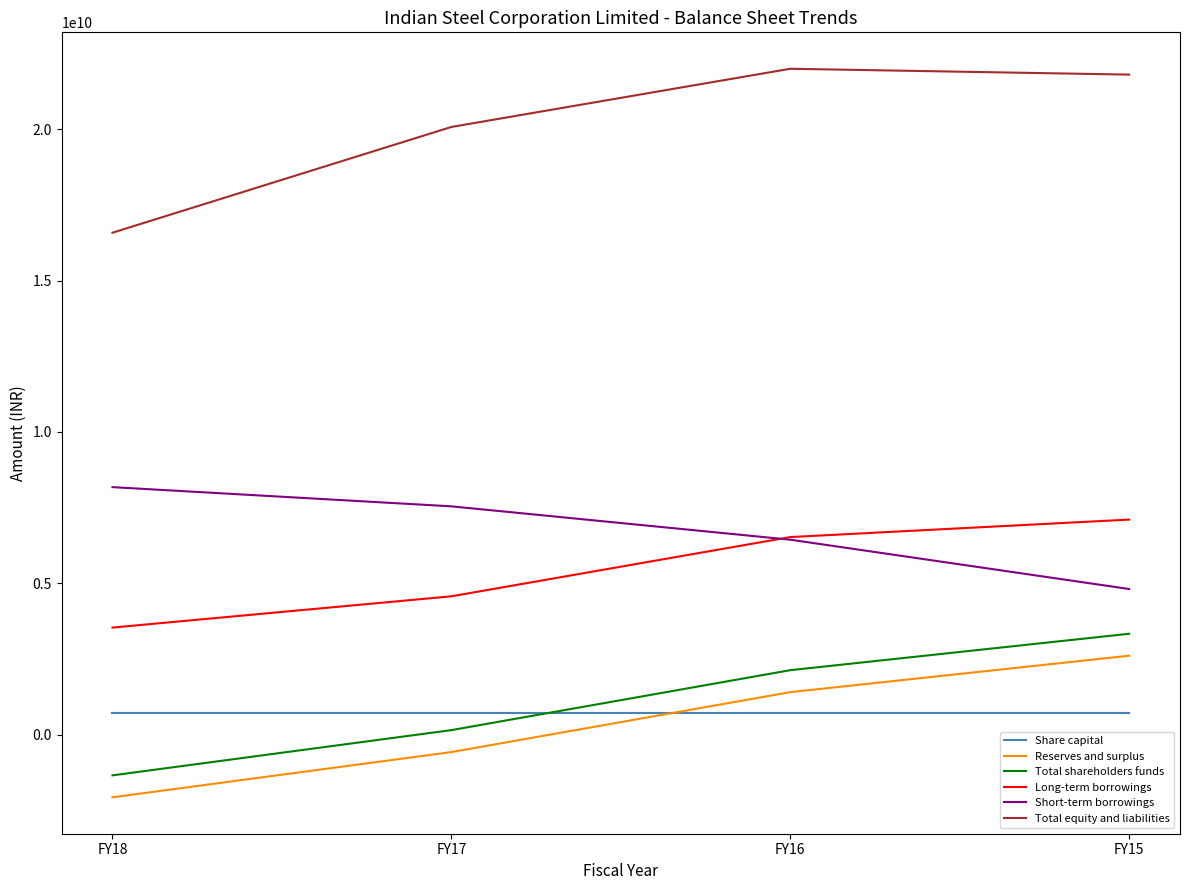

True or false: Long-term borrowings has more than 1 points higher than both neighbors.

False